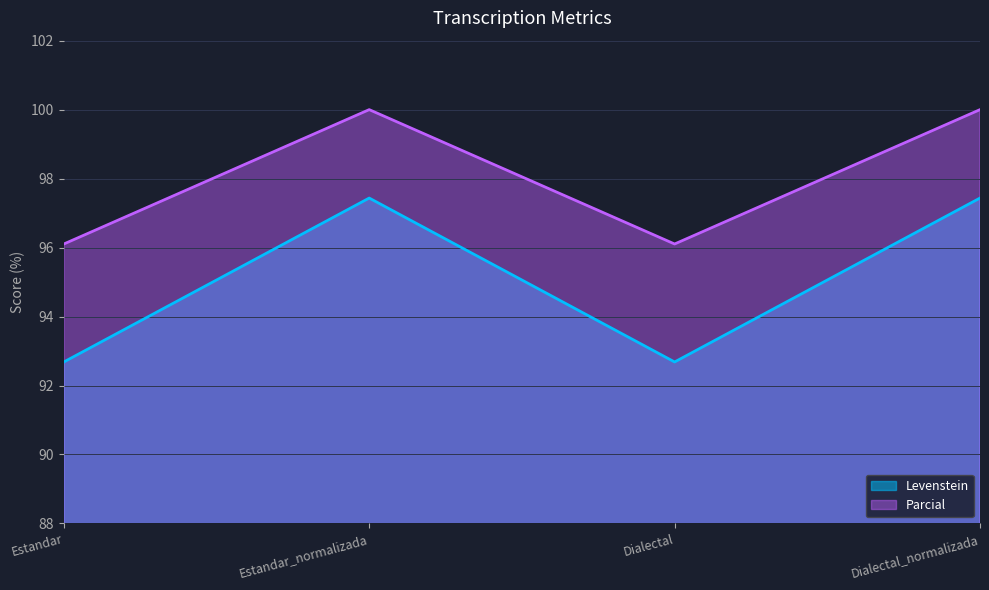

Which series has the widest spread of values?

Levenstein